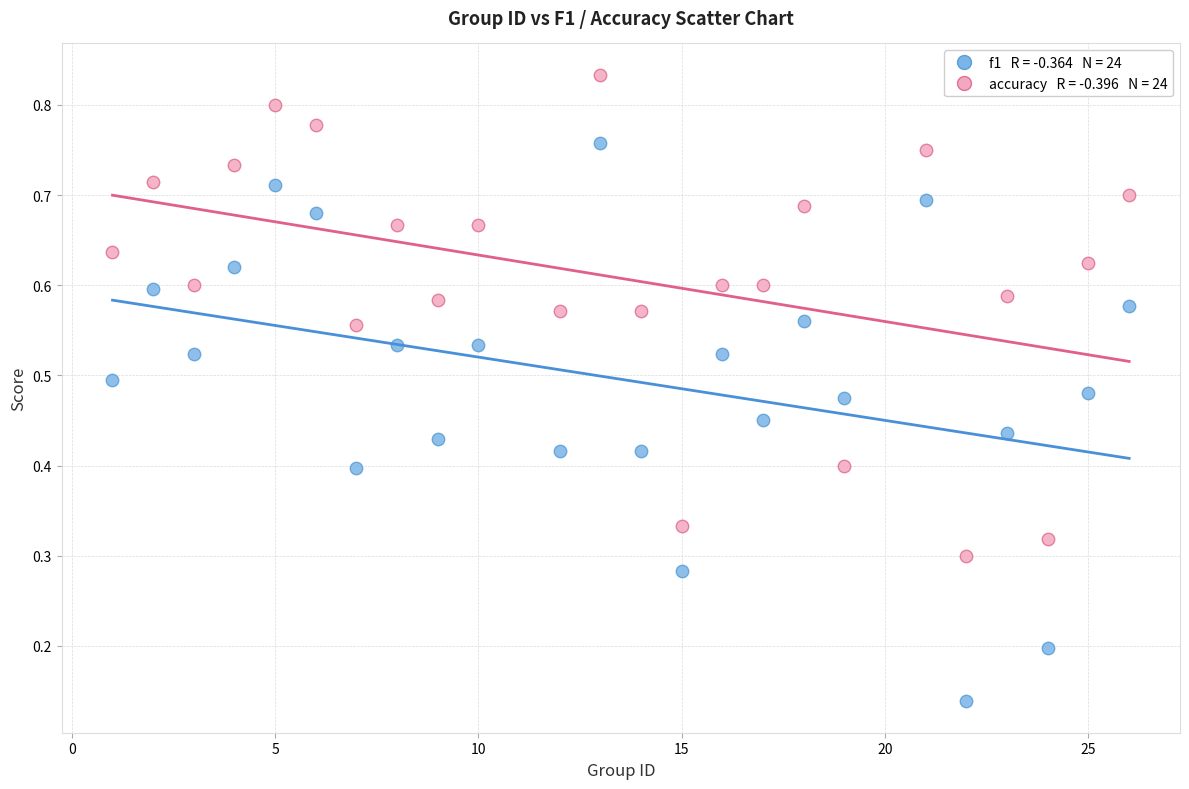

Across all data points, what is the range of X values (max minus min)?

25.0